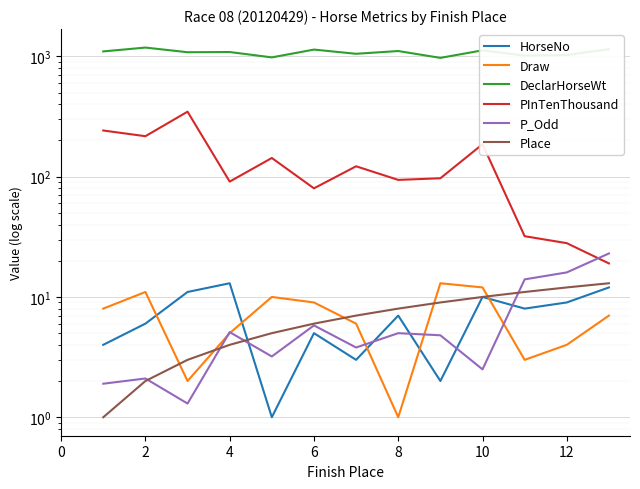

What are all the series names shown in the legend?

HorseNo, Draw, DeclarHorseWt, PInTenThousand, P_Odd, Place